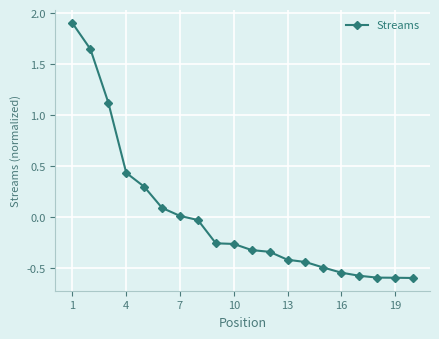

What is the difference between the maximum and minimum values?

2.5